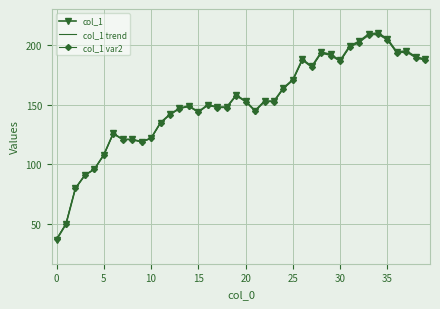

Which series has the largest range (max minus min)?

col_1